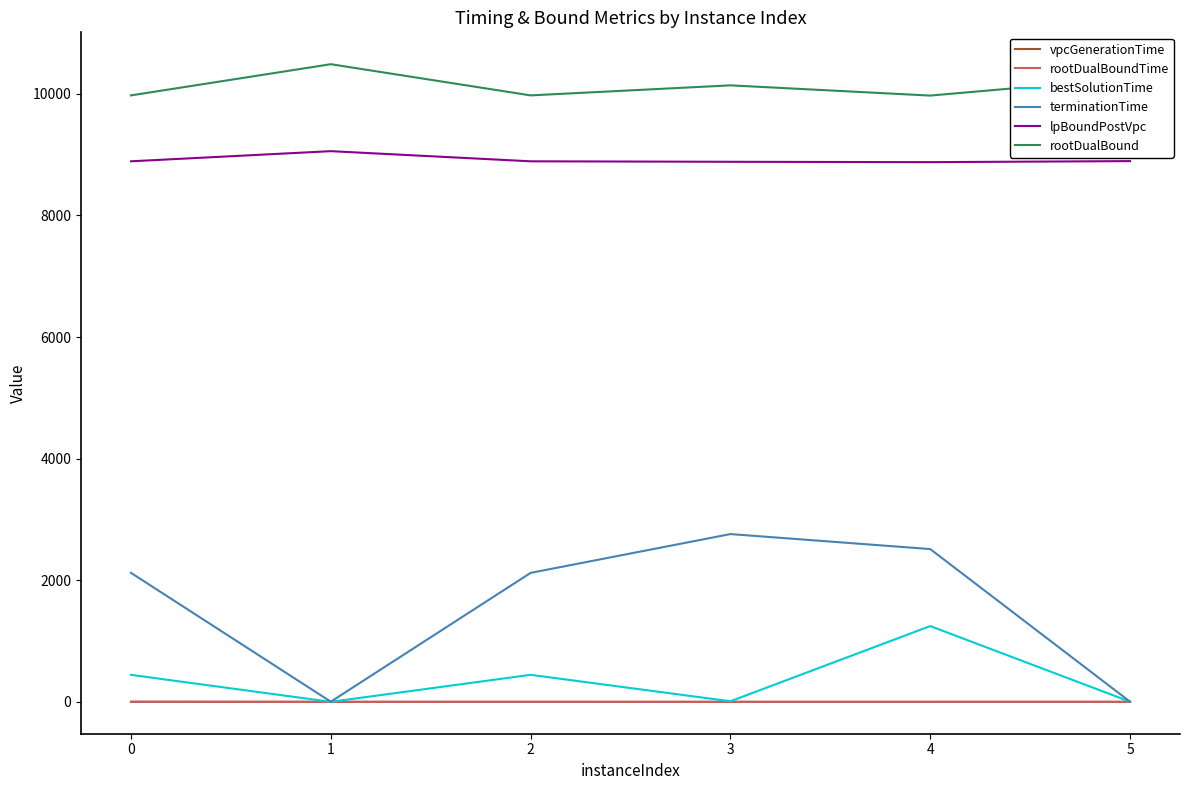

What is the difference between the second highest and second lowest values in the lpBoundPostVpc series?

11.3